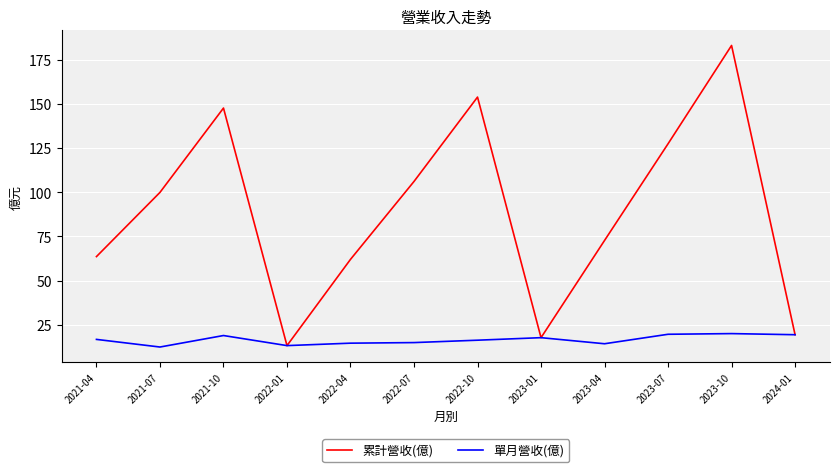

What position from the left is 2022-07?

6